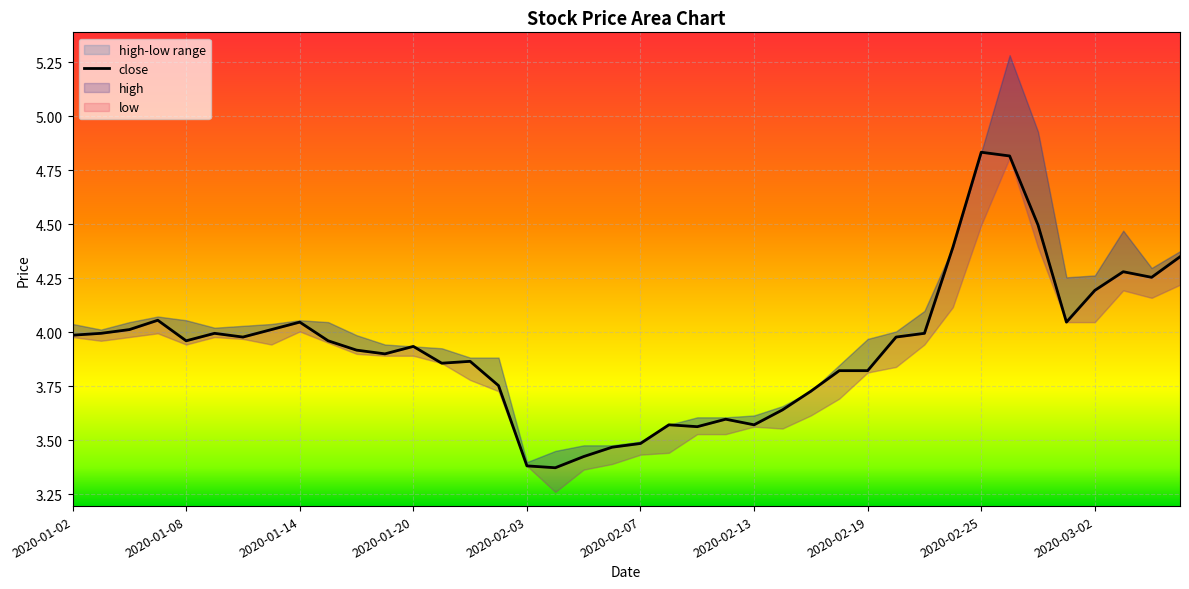

True or false: the data shows 4.0 at 2020-01-13.

True